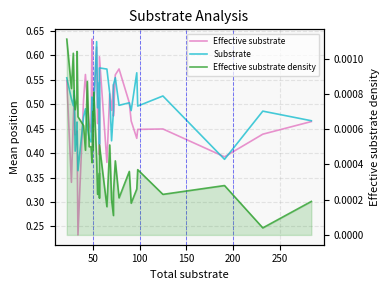

At how many categories does at least one series exceed 0?

40